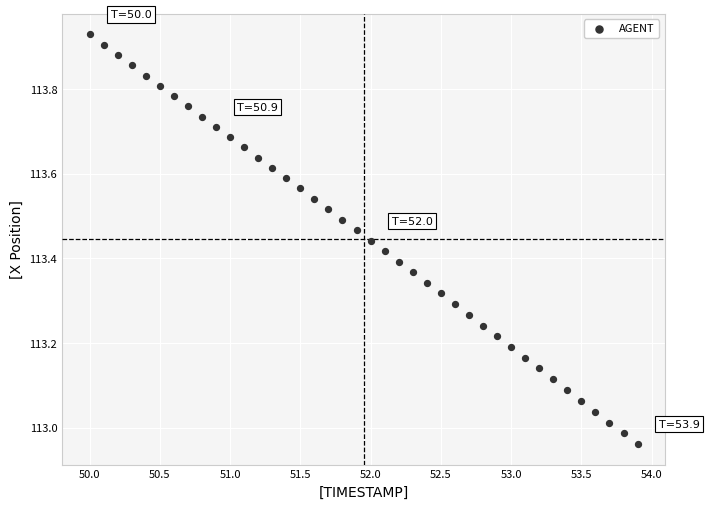

What is the range of X values (max minus min)?

3.9